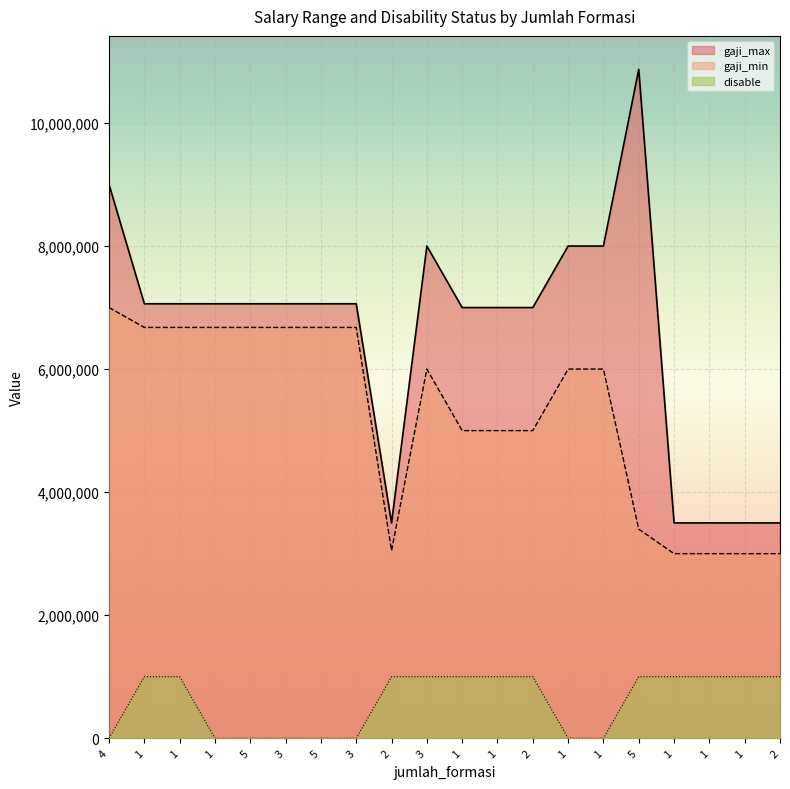

Reading left to right, what are all the values shown in this chart?

gaji_max: 9000000	7061518	7061518	7061518	7061518	7061518	7061518	7061518	3500000	8000000	7000000	7000000	7000000	8000000	8000000	10872120	3500000	3500000	3500000	3500000
gaji_min: 7000000	6677120	6677120	6677120	6677120	6677120	6677120	6677120	3050000	6000000	5000000	5000000	5000000	6000000	6000000	3398120	3000000	3000000	3000000	3000000
disable: 0	1000000	1000000	0	0	0	0	0	1000000	1000000	1000000	1000000	1000000	0	0	1000000	1000000	1000000	1000000	1000000